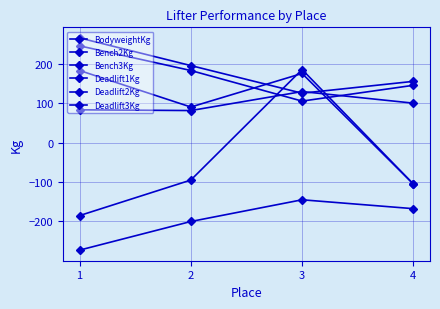

How many series are shown in this chart?

6